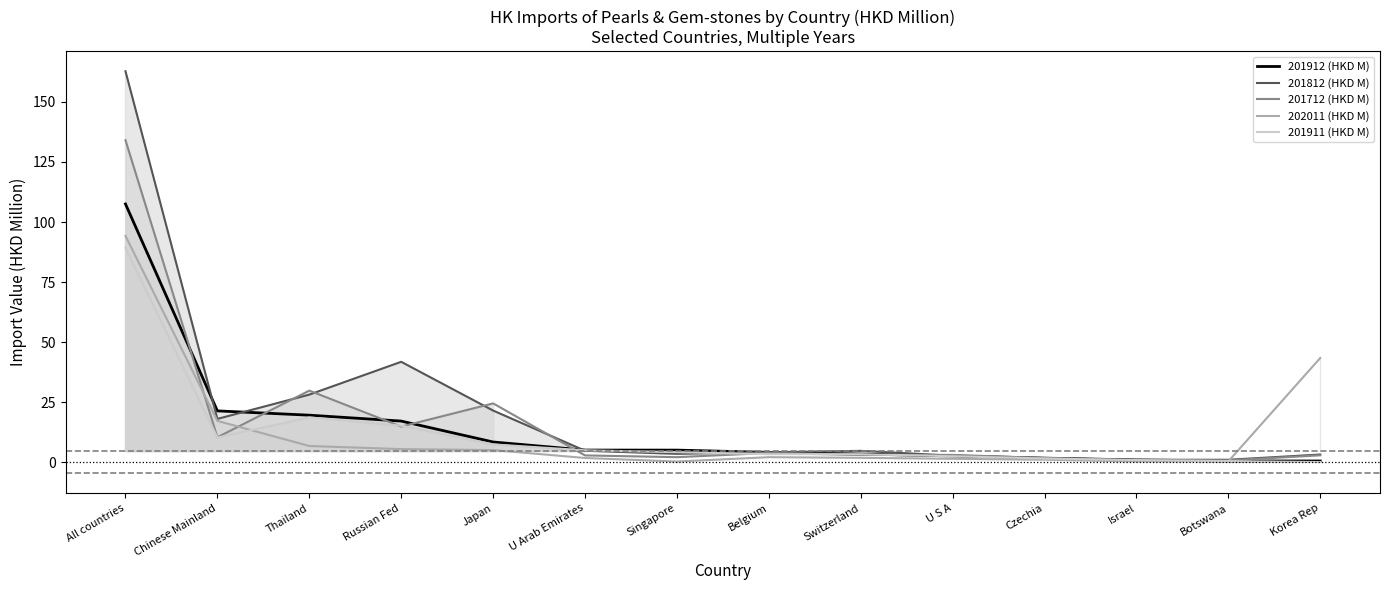

What is the label of the 7th point from the right?

Belgium